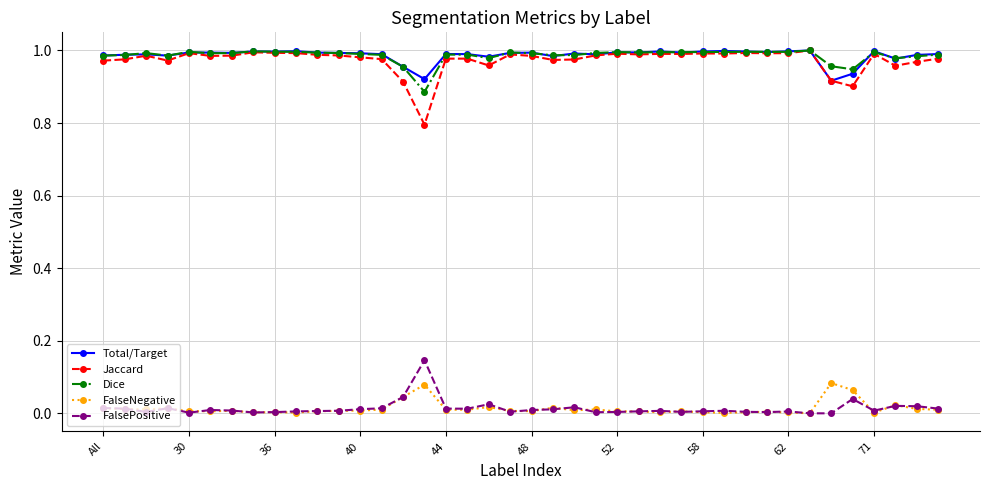

True or false: FalsePositive and Total/Target intersect in this chart.

False